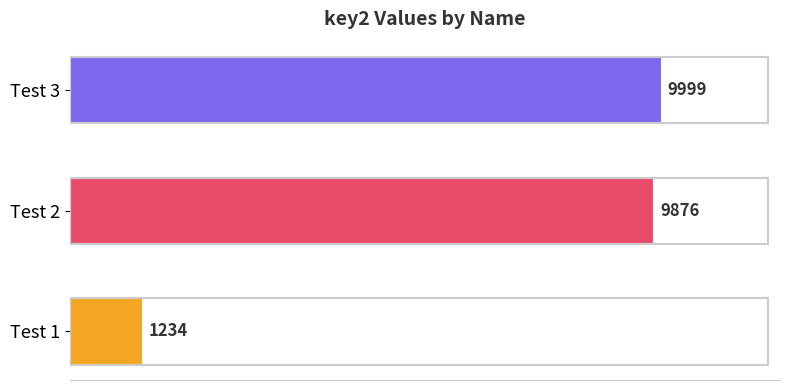

At which category does the chart reach its peak across all series?

Test 3